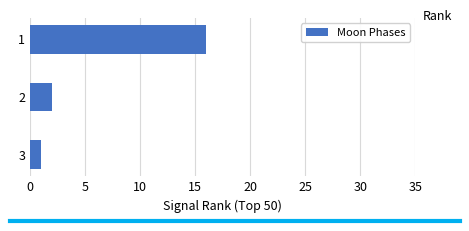

What is the change in value from 1 to 3?

-15